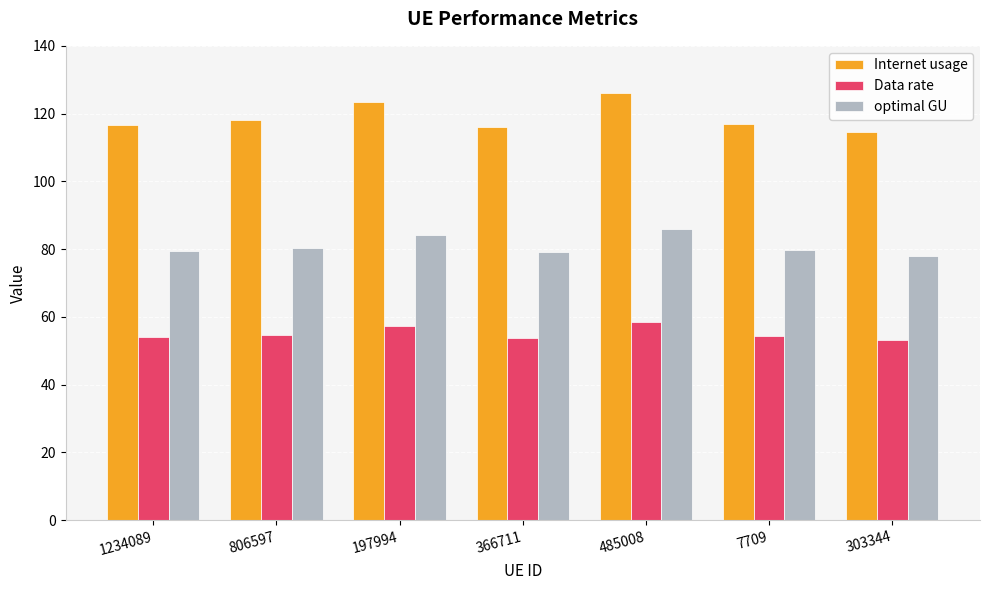

What is the sum of the Internet usage values at 303344 and 197994?

238.0